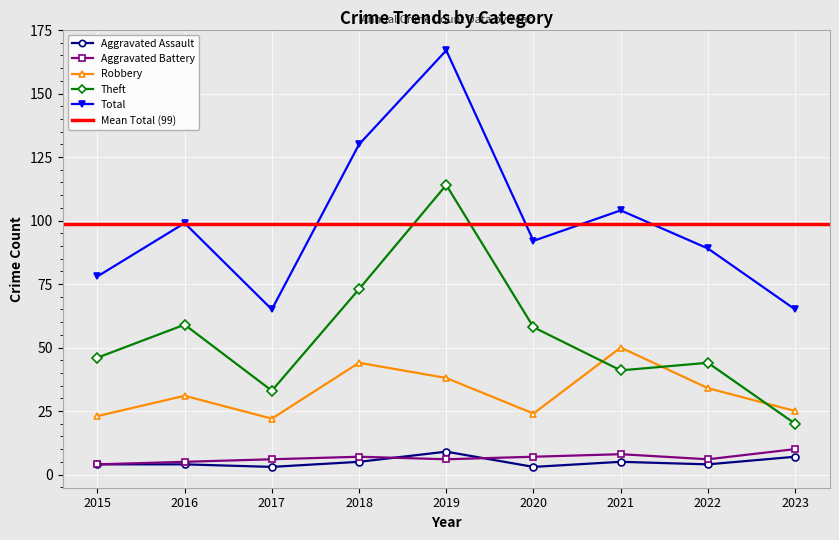

List the labels in order of Theft value, largest first.

2019, 2018, 2016, 2020, 2015, 2022, 2021, 2017, 2023